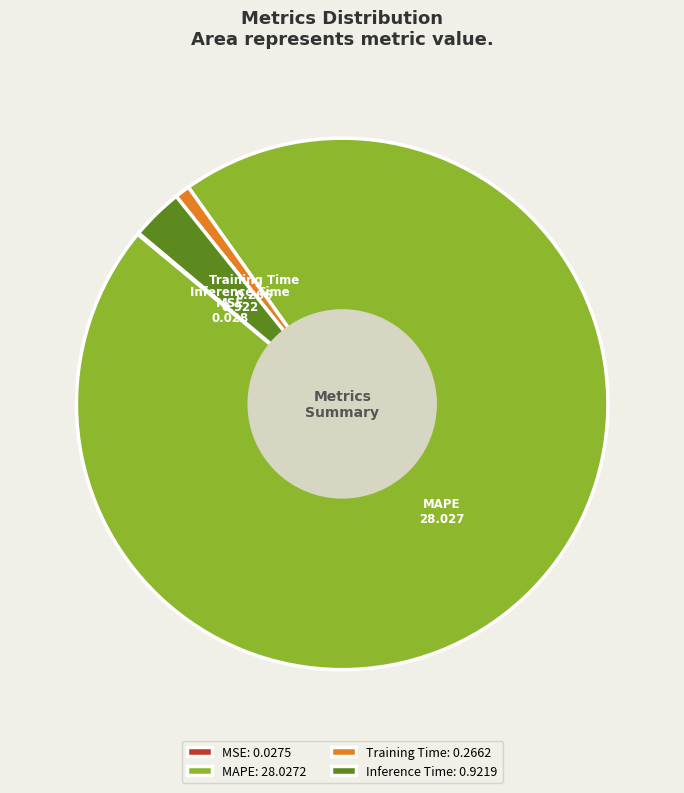

Is it true that Inference Time is 11% of the pie?

False